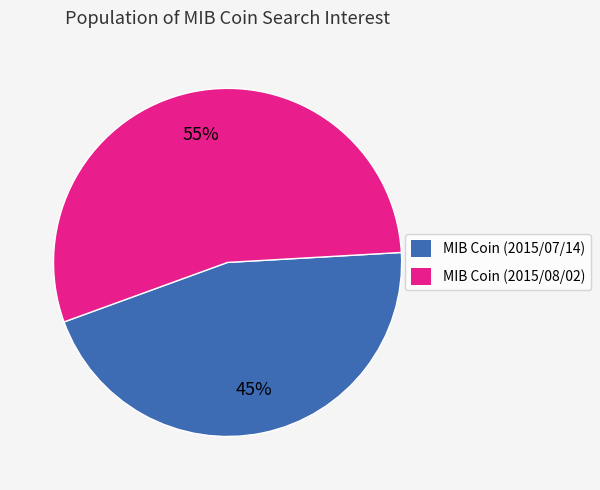

To the nearest percent, what is the average slice percentage?

50%